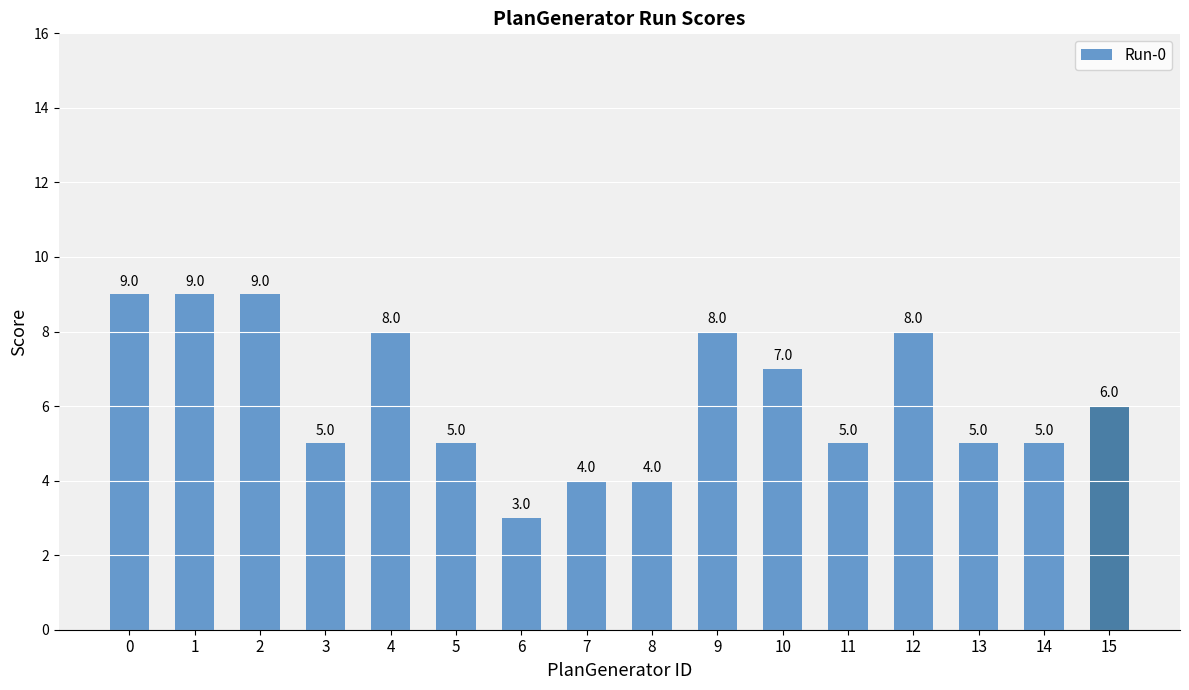

What is the smallest value displayed?

3